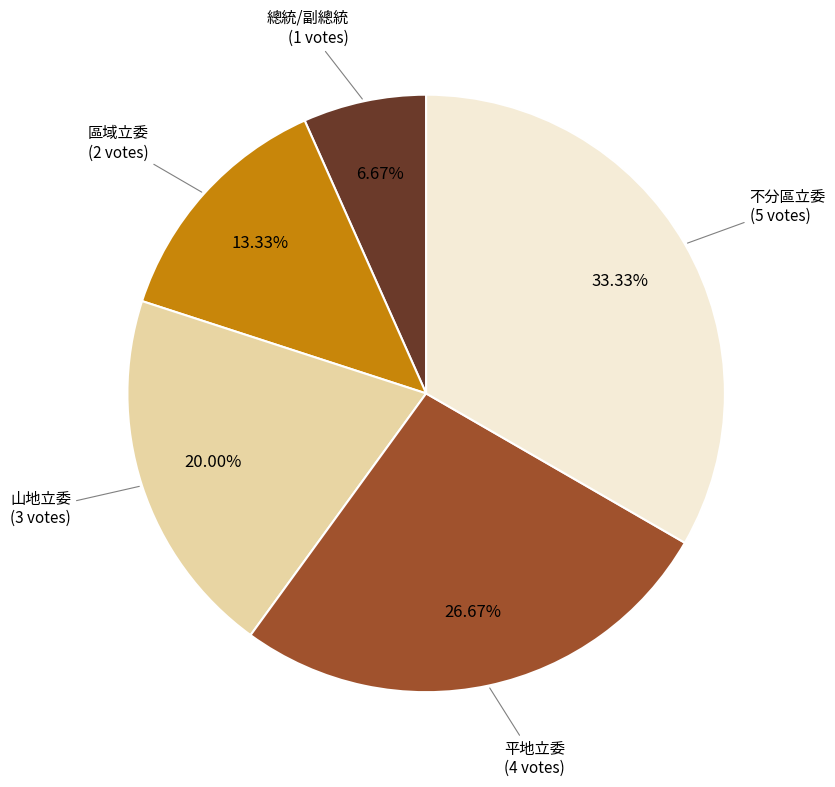

Is there a majority slice in this chart?

No